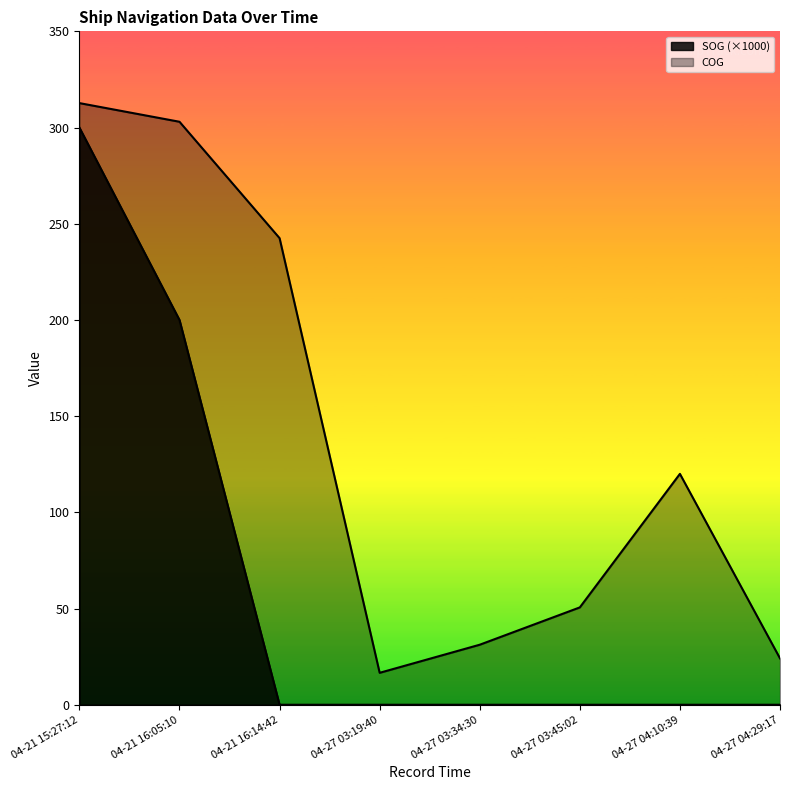

Which series has the largest total across all categories?

COG